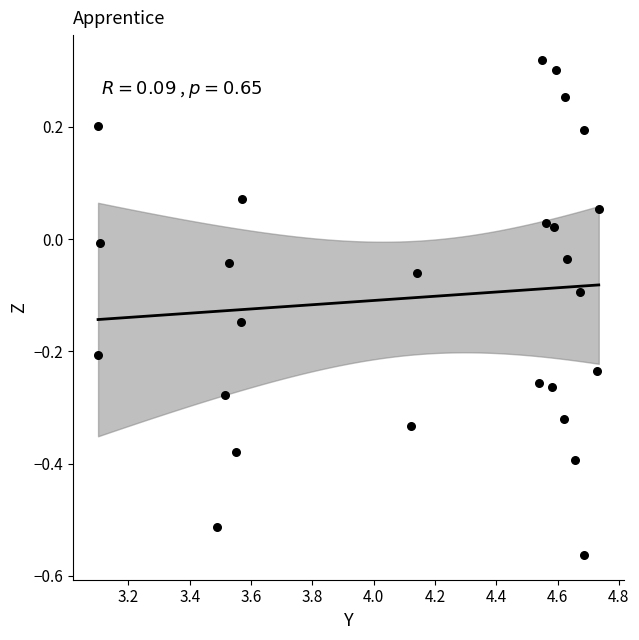

What is the range of X values (max minus min)?

1.6